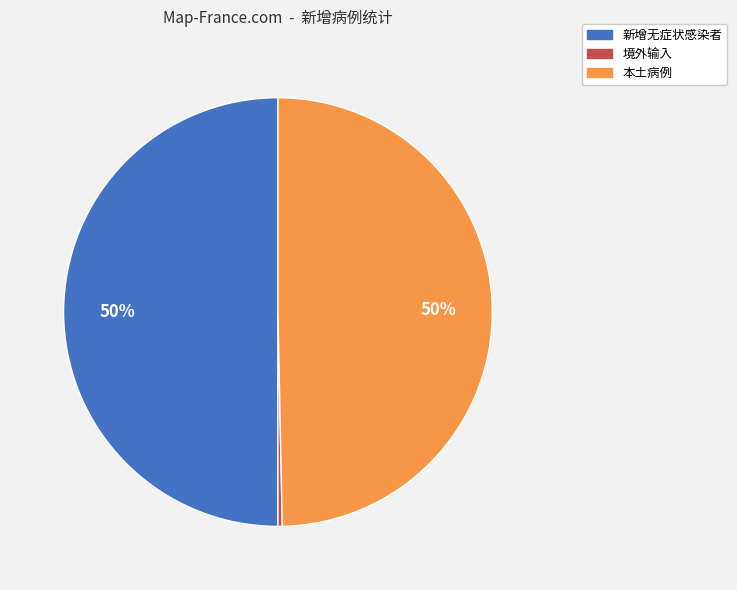

To the nearest percent, what is the difference between the largest and smallest slice percentages?

50%